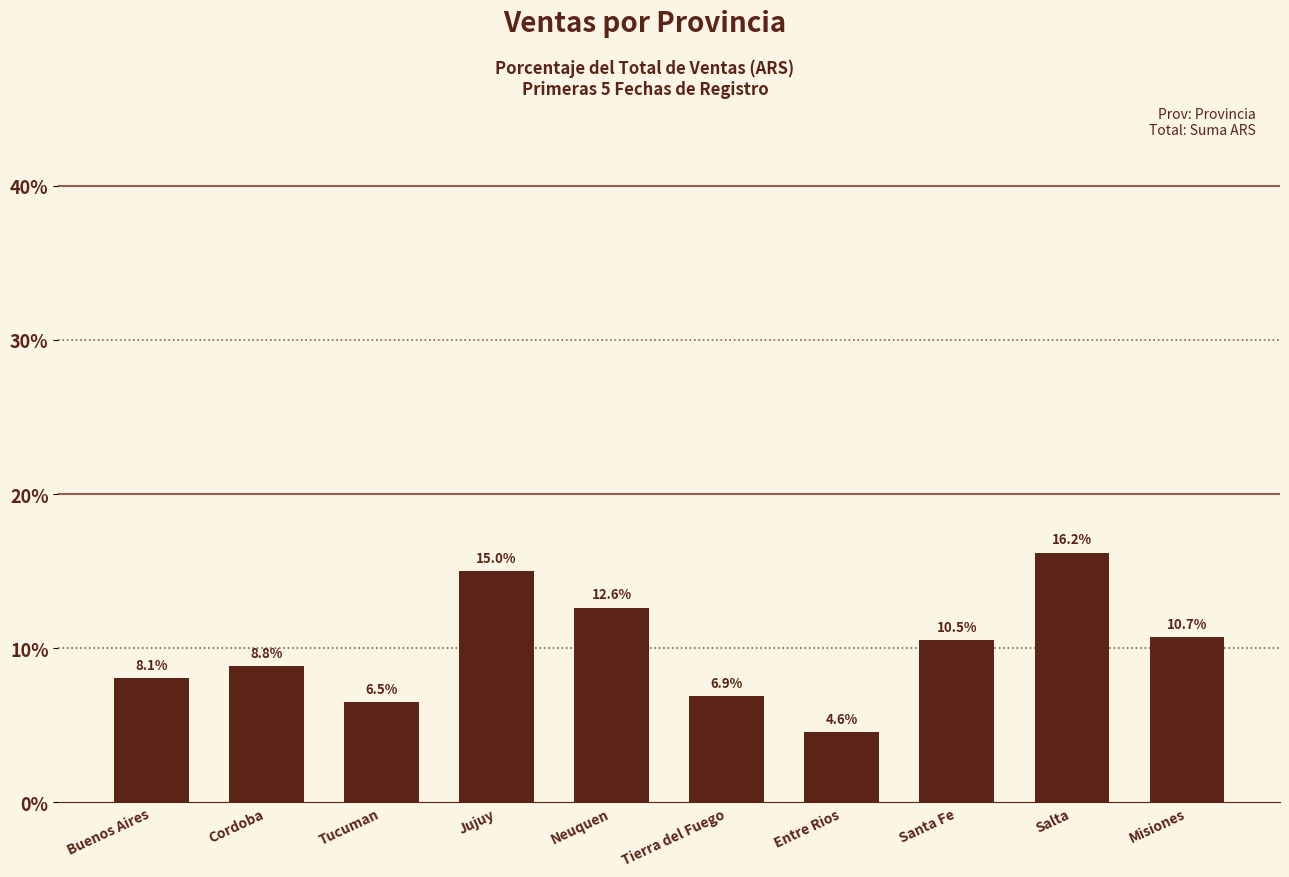

How many data points does each series have?

10